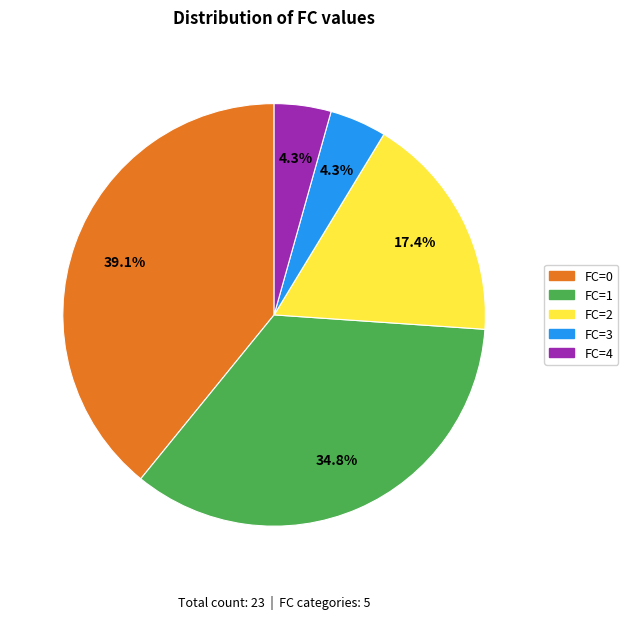

Is it true that FC=4 is 15% of the pie?

False